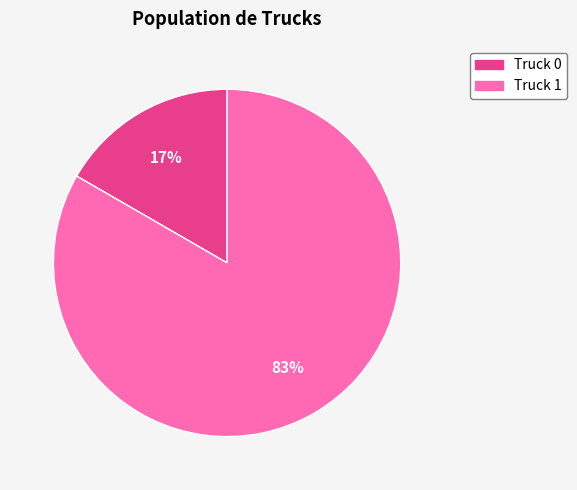

Does Truck 1 represent more than half of the total?

Yes